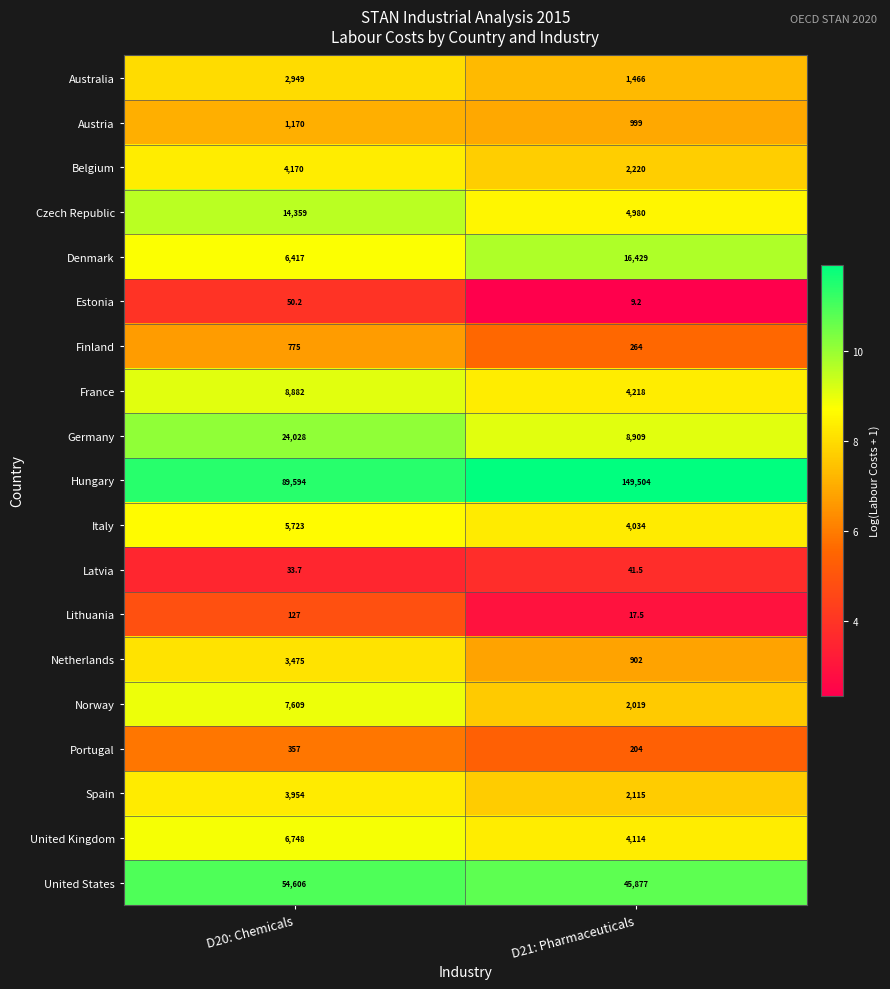

Is it true that Portugal equals 204.0 at D21: Pharmaceuticals?

True